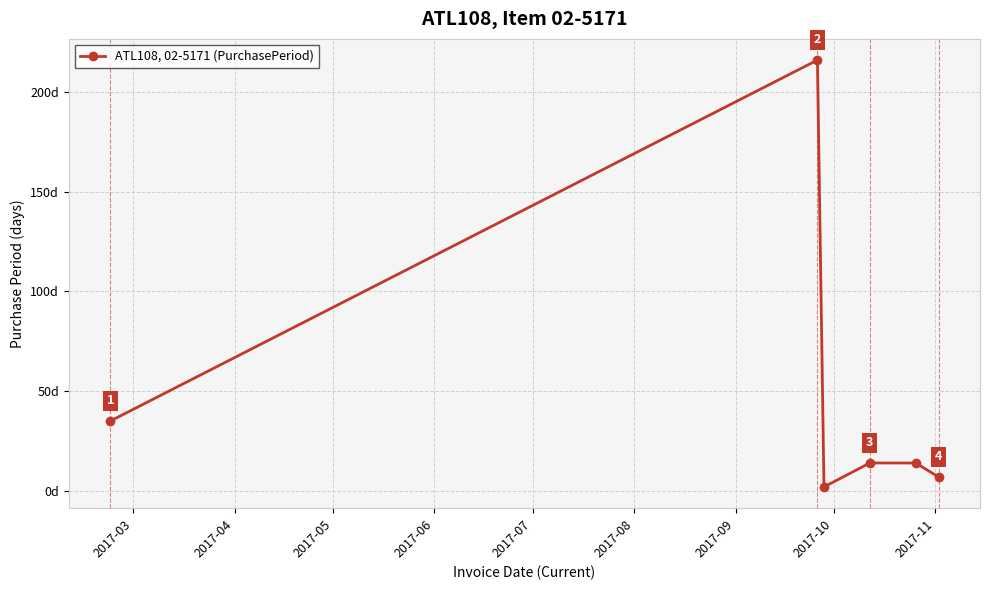

True or false: the data has more than 0 interior local peaks.

True